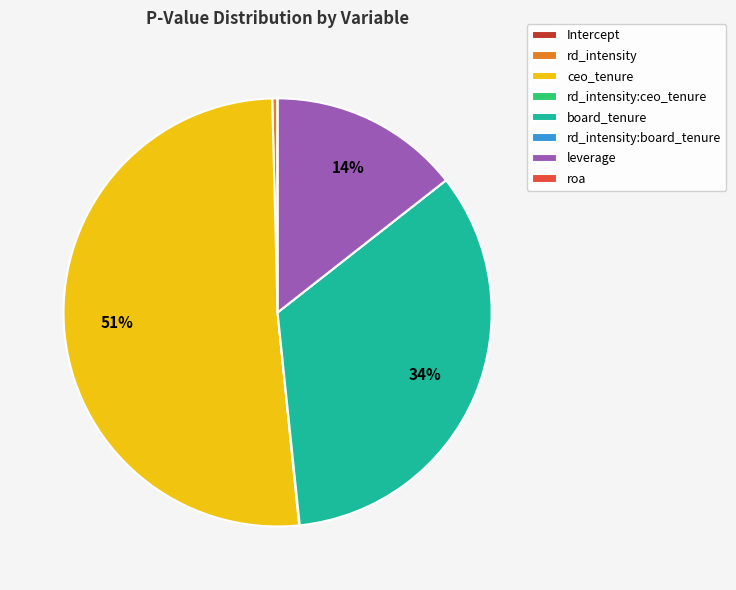

What percentage is the leverage slice, to the nearest percent?

14%